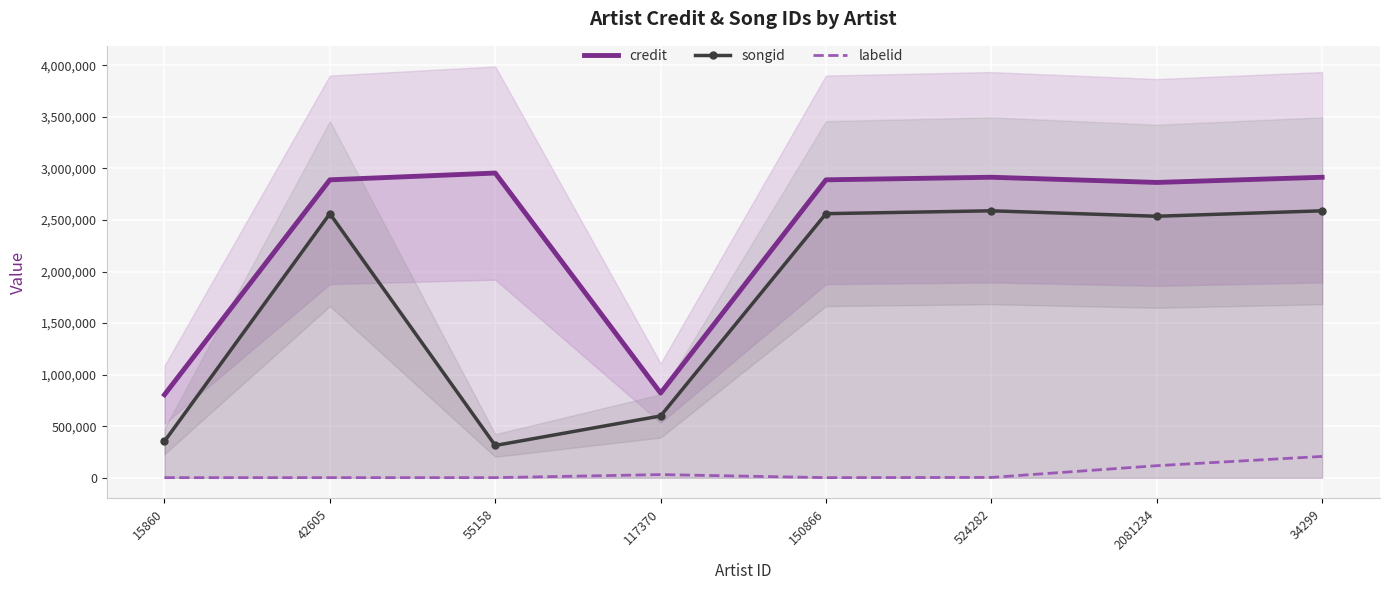

List the series in order of their peak value, lowest first.

labelid, songid, credit